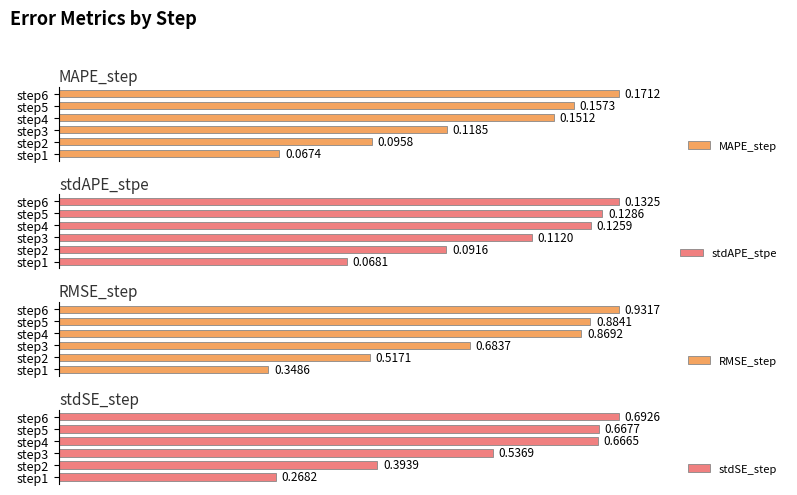

Is the value of stdAPE_stpe at step3 greater than the value of RMSE_step at step2?

No